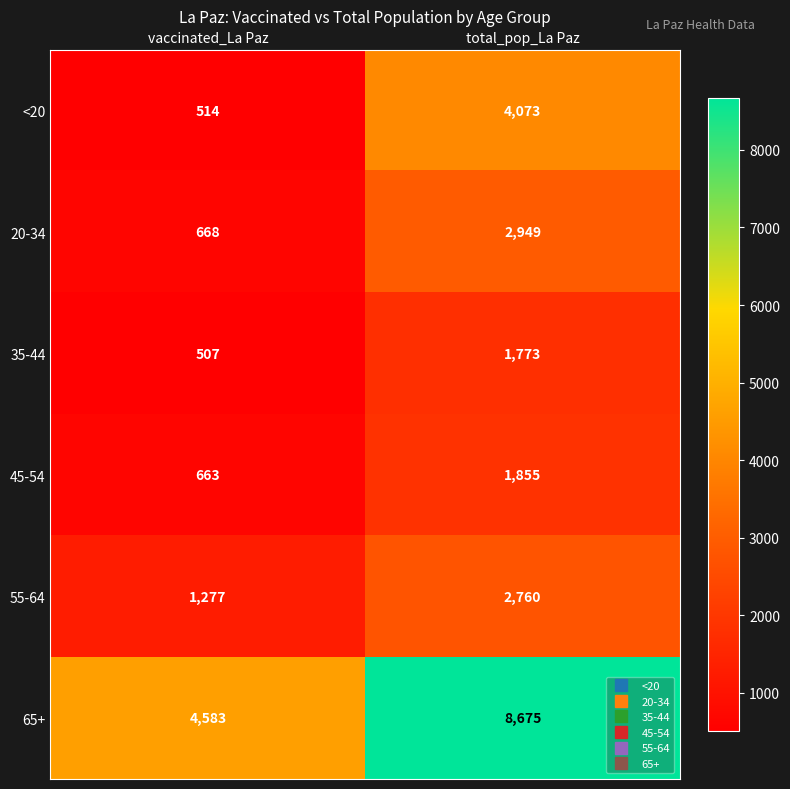

What is the sum of all 65+ values?

13258